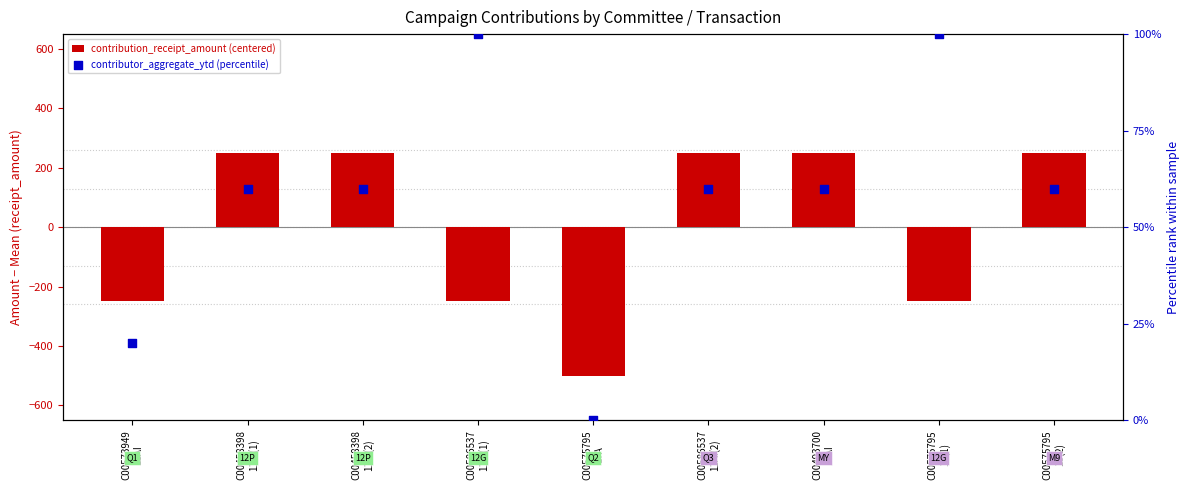

Which series contains the highest Y value?

contribution_receipt_amount (centered)